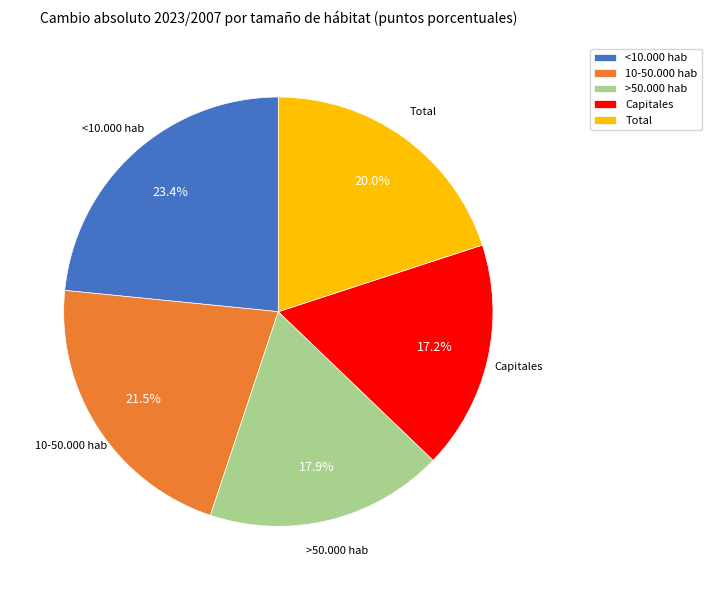

To the nearest percent, what is the difference between the Capitales and 10-50.000 hab slice percentages?

4%